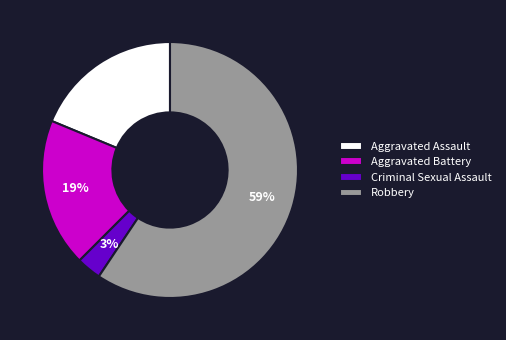

To the nearest percent, what is the combined percentage of Criminal Sexual Assault and Aggravated Battery?

22%